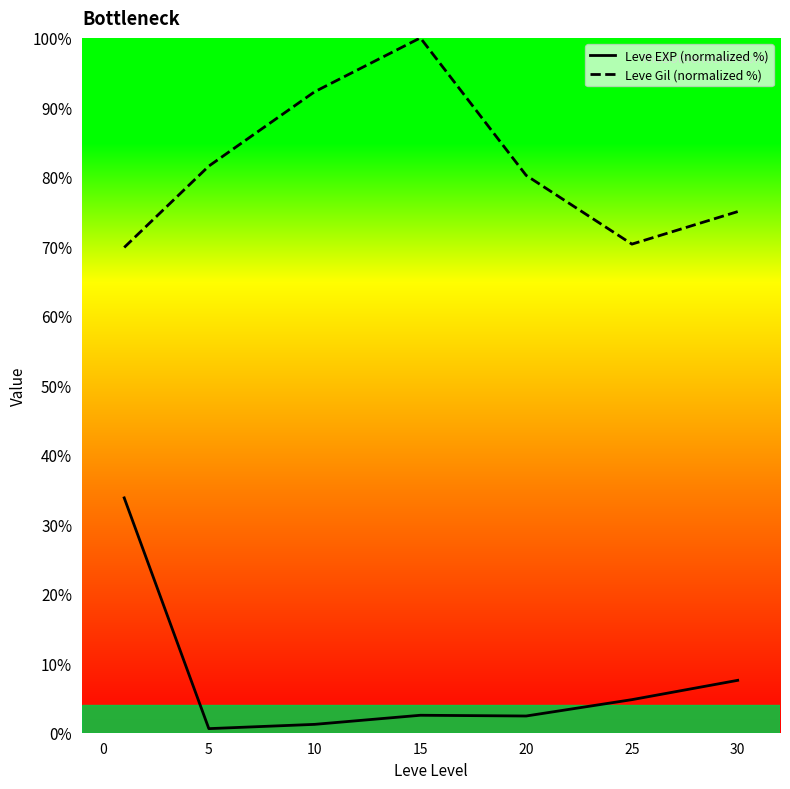

List the series in order of their peak value, highest first.

Leve Gil (normalized %), Leve EXP (normalized %)